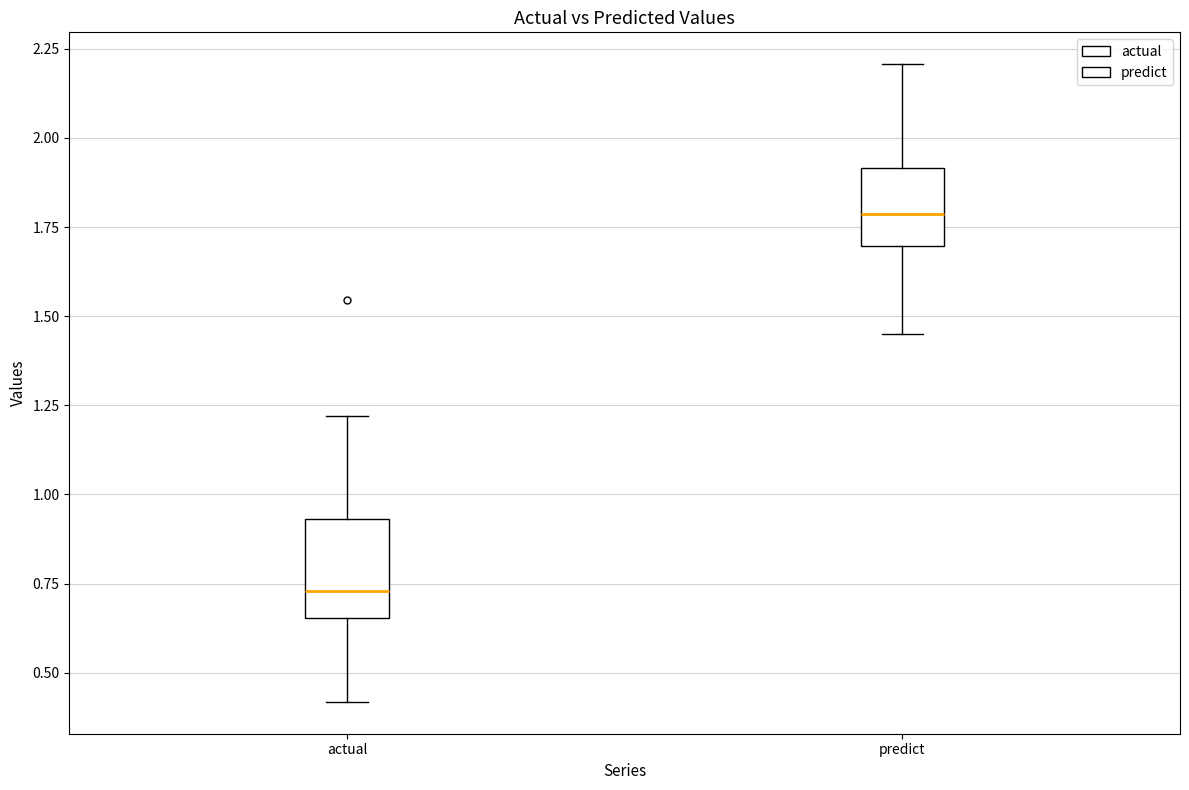

Reading left to right, read every box against the y-axis: the position of its median line, the range the box covers, and the ends of its whiskers. The values are not printed on the chart, so give them approximately, as read against the axis.

actual: median 0.75, box 0.65 to 0.95, whiskers 0.40 to 1.20
predict: median 1.80, box 1.70 to 1.90, whiskers 1.45 to 2.20